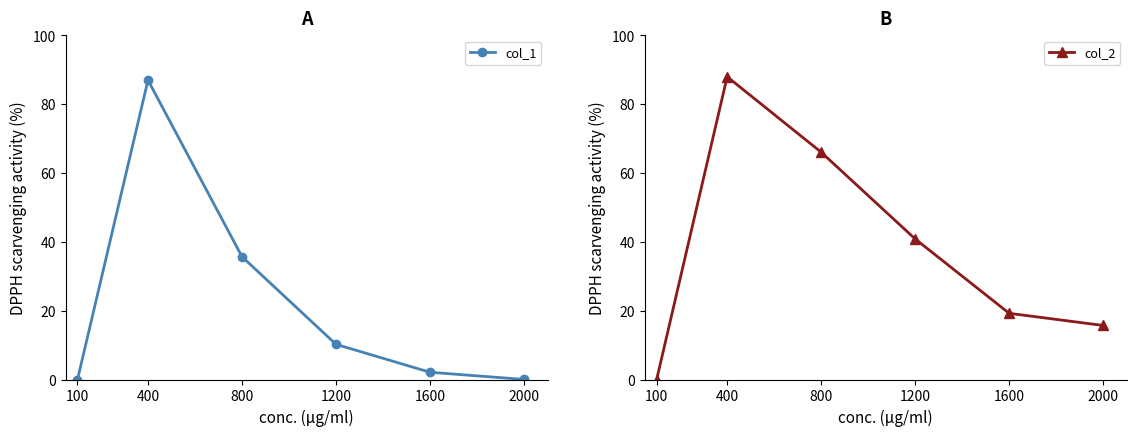

How many data points in col_2 are less than 40?

3